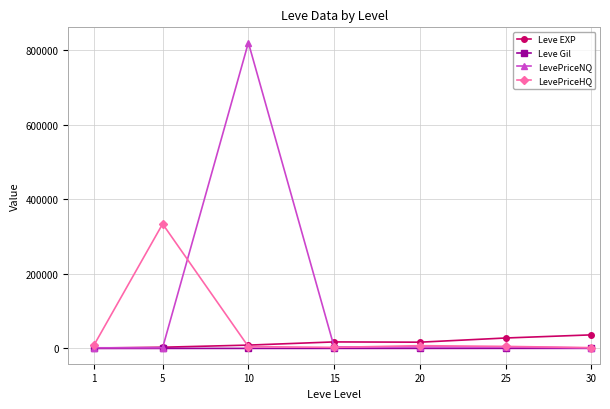

Rank the series by their maximum value, from highest to lowest.

LevePriceNQ, LevePriceHQ, Leve EXP, Leve Gil